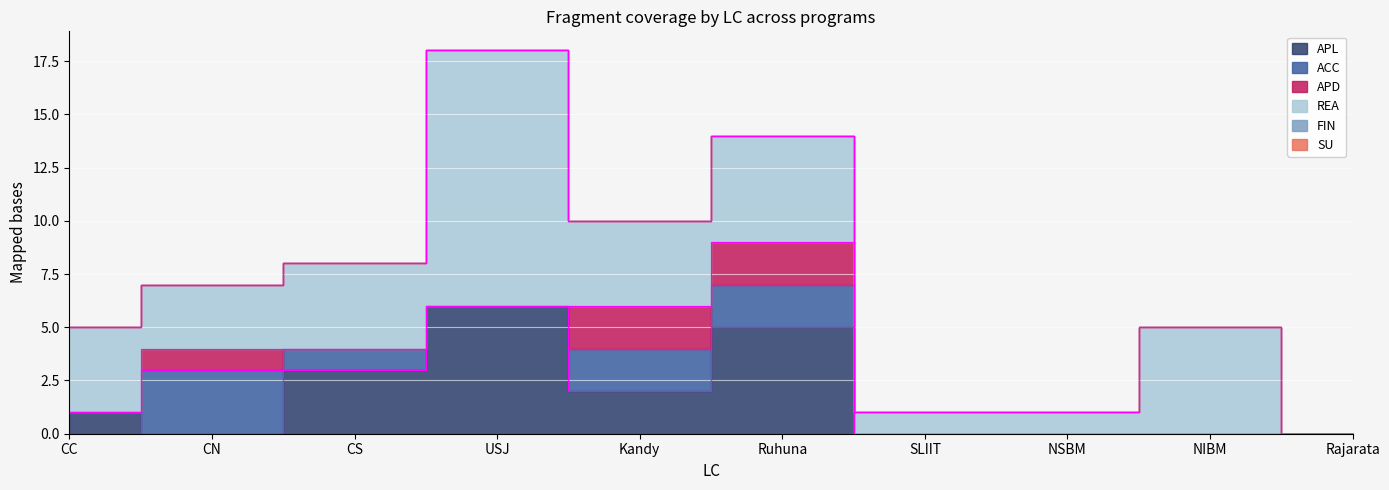

What is the total value across all series at NSBM?

1